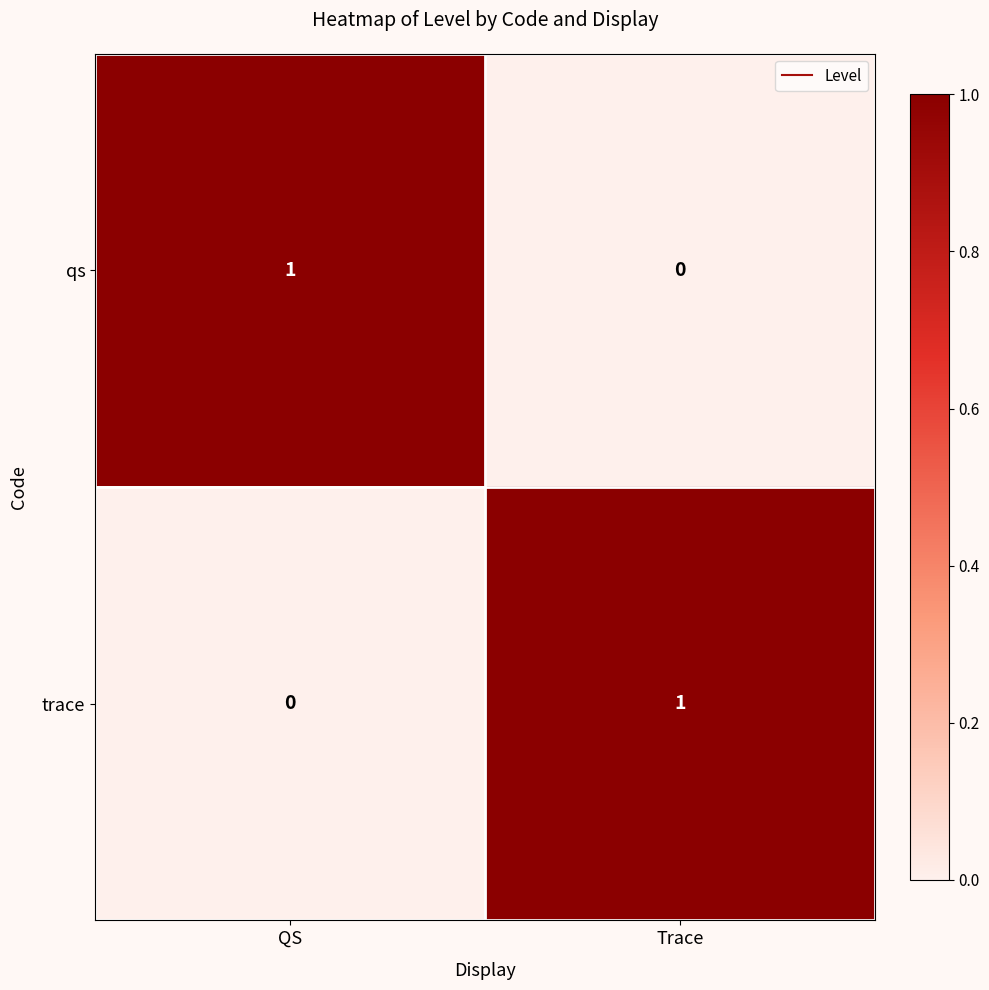

Rank the categories by qs value from highest to lowest.

QS, Trace